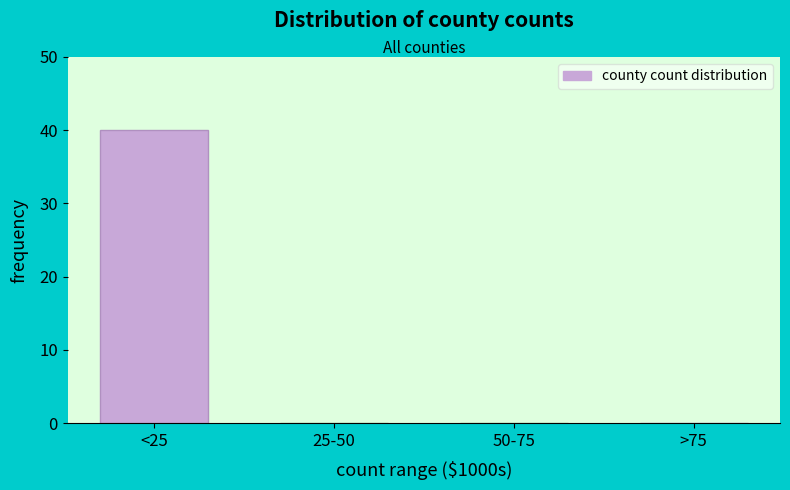

Reading left to right, transcribe all the data shown in this chart.

<25=40	25-50=0	50-75=0	>75=0